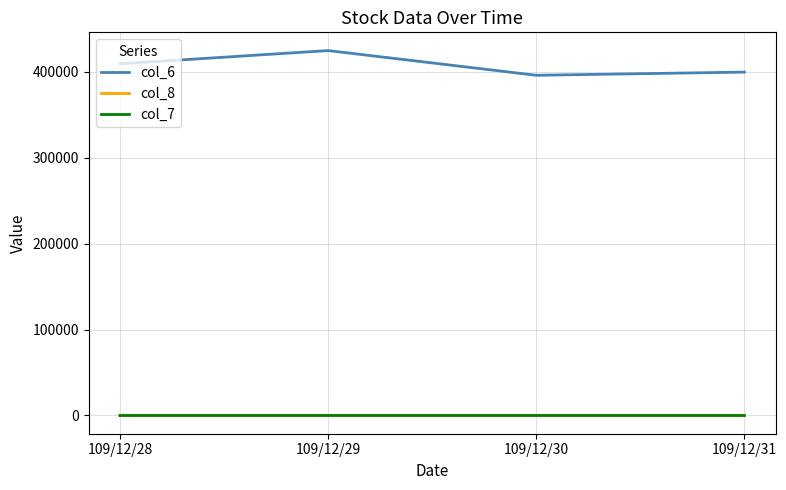

What is the highest value of the col_6 series?

424620.0